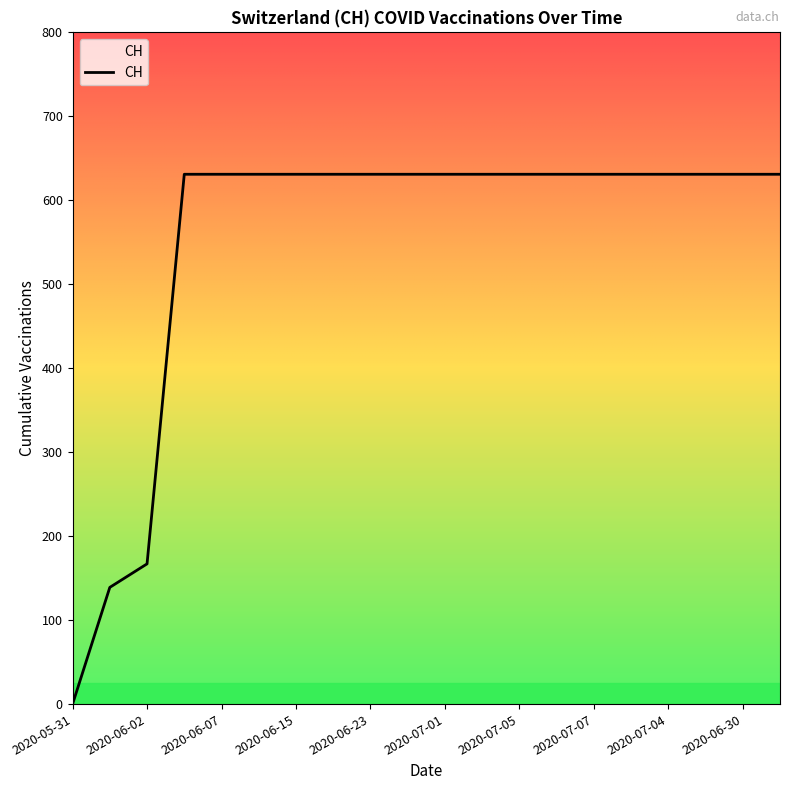

What is the difference between the maximum and minimum values?

631